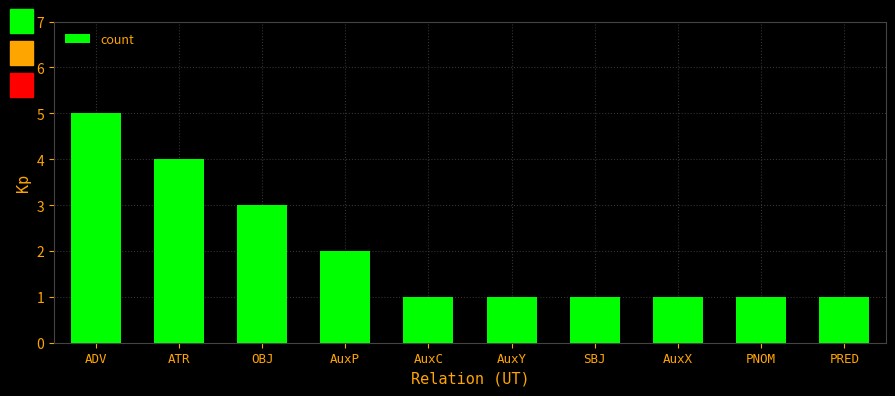

What is the value of the 8th bar from the left?

1